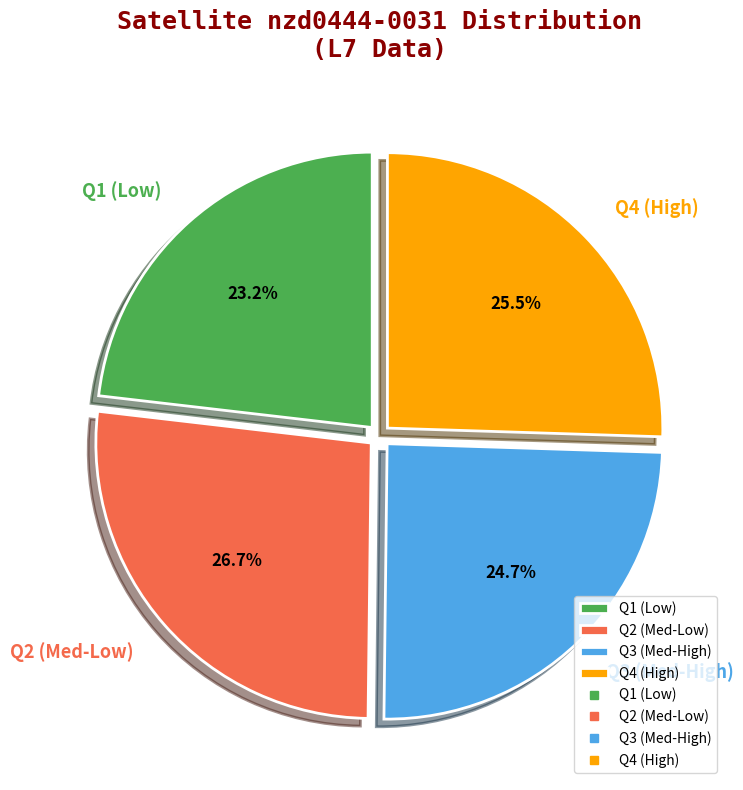

What portion of the pie excludes Q3 (Med-High)?

75.3%